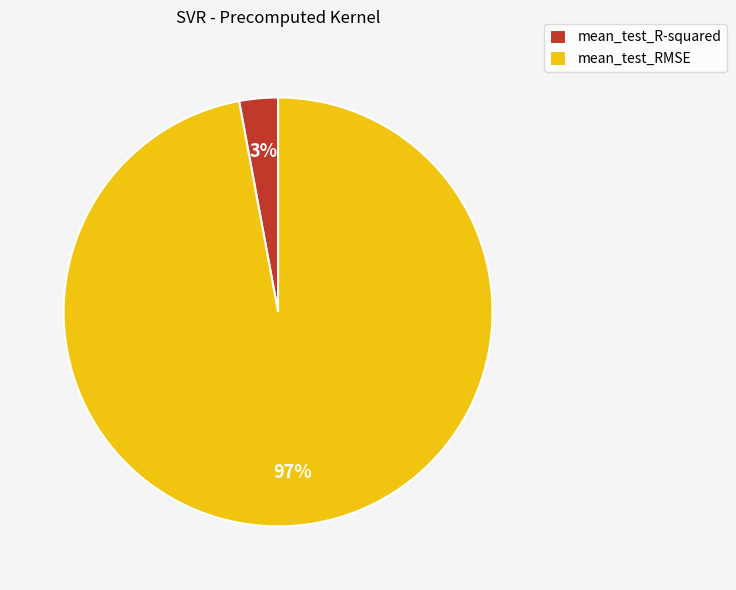

Does mean_test_RMSE represent more than half of the total?

Yes